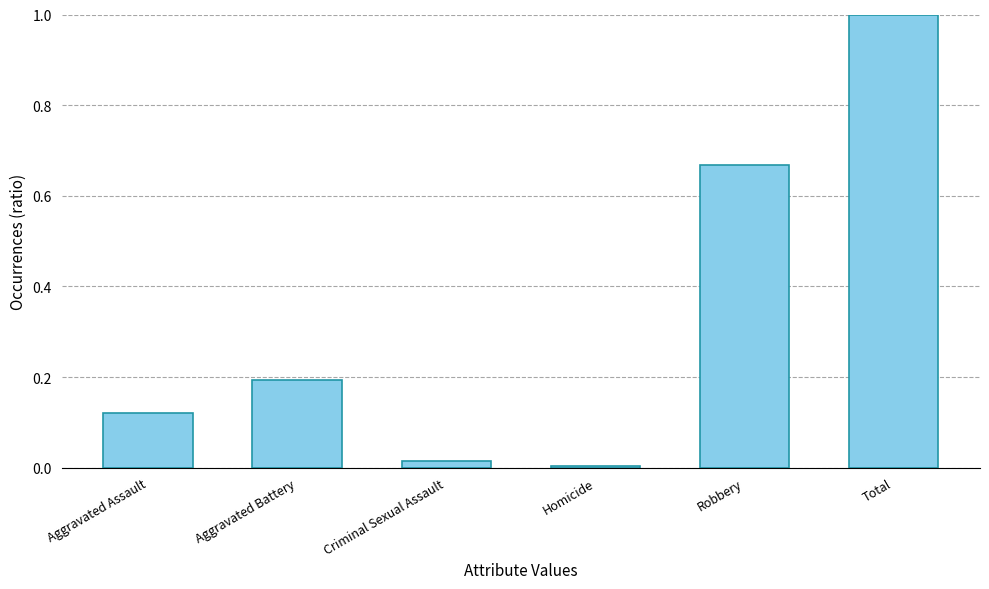

How many series are shown in this chart?

1